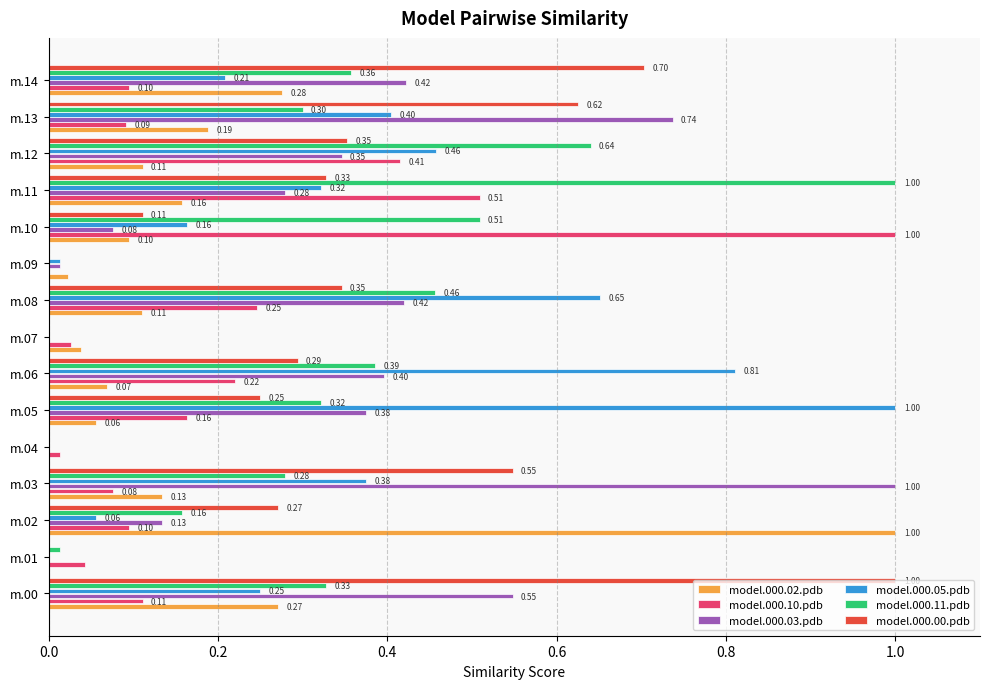

Which series has the largest total across all categories?

model.000.00.pdb